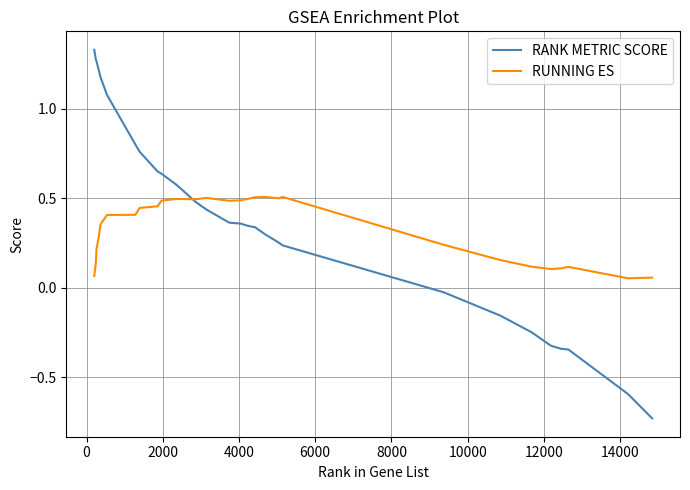

Rank the series by their maximum value, from lowest to highest.

RUNNING ES, RANK METRIC SCORE